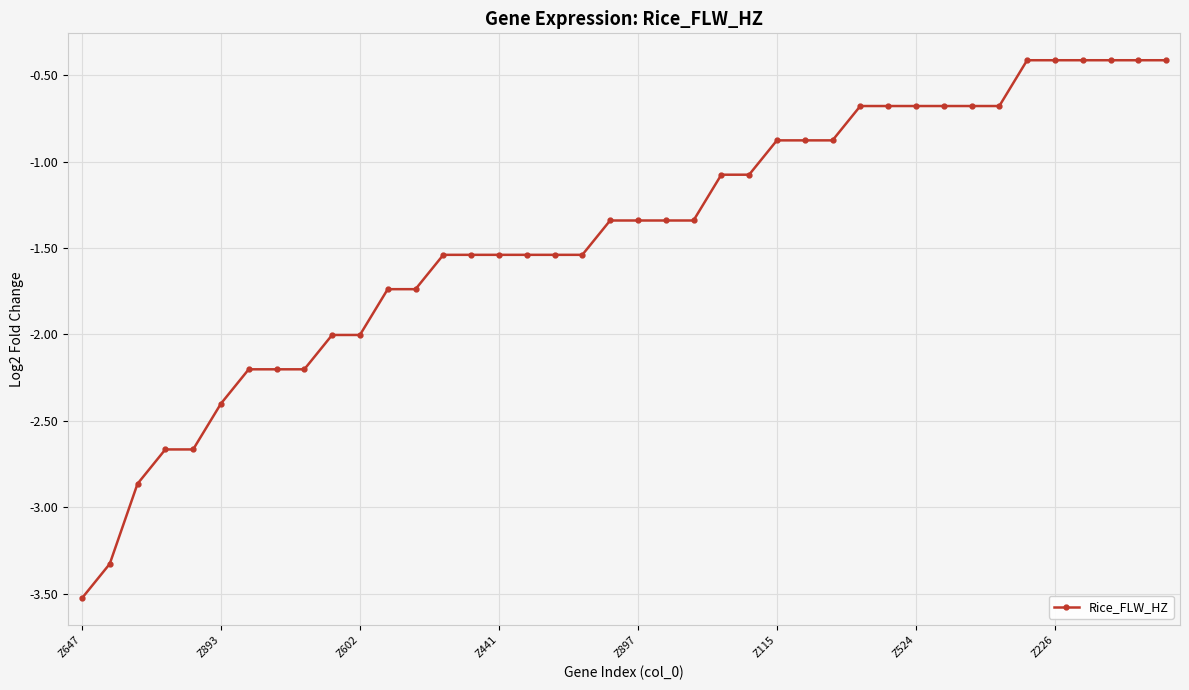

What is the value of the 5th point from the left?

-2.7